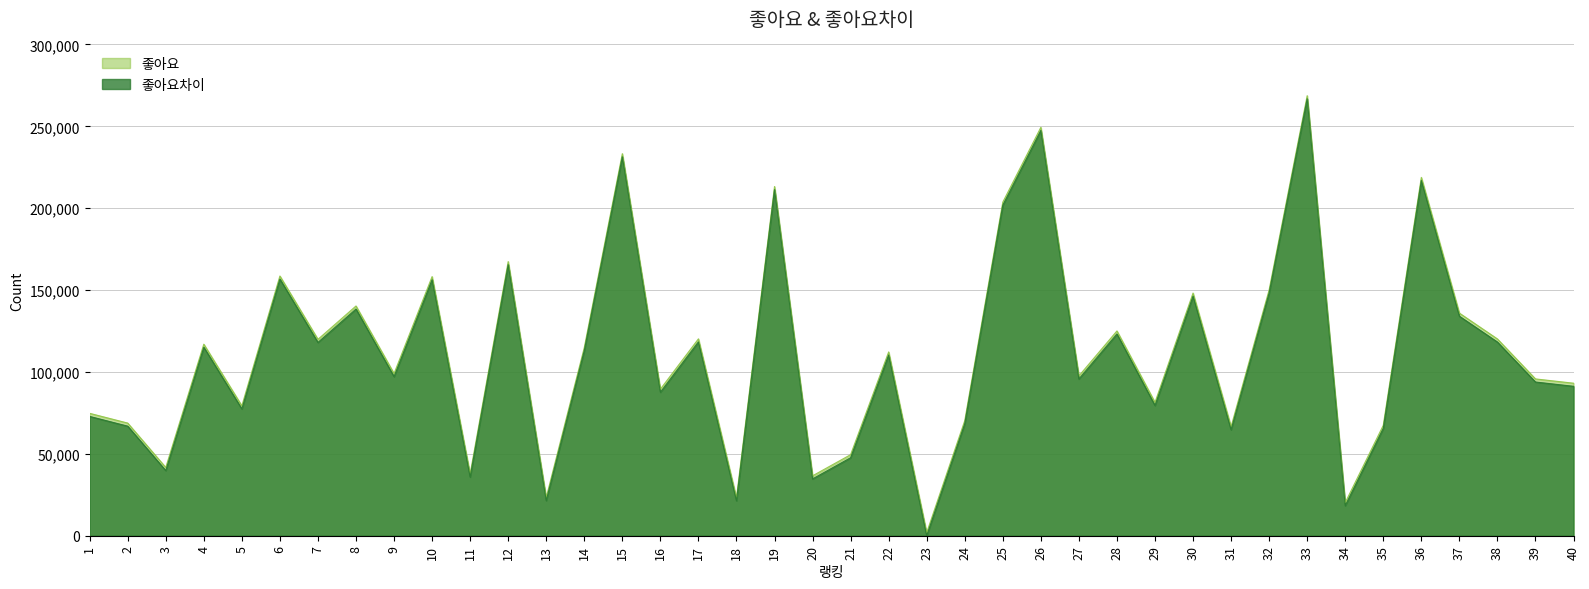

What is the greatest value displayed?

268705